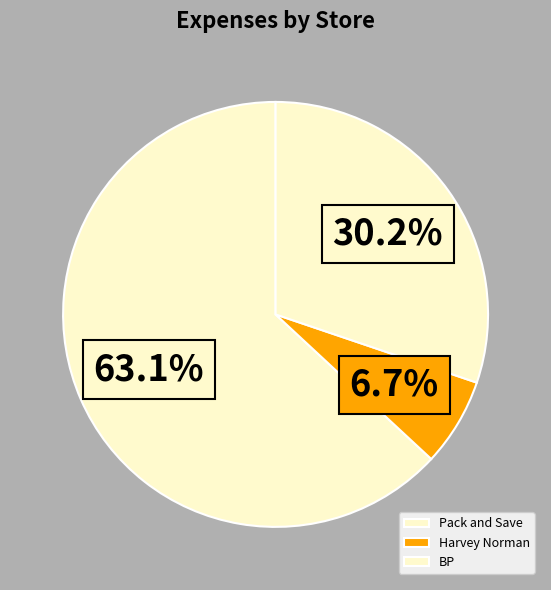

What is the total percentage of Pack and Save and Harvey Norman?

69.8%